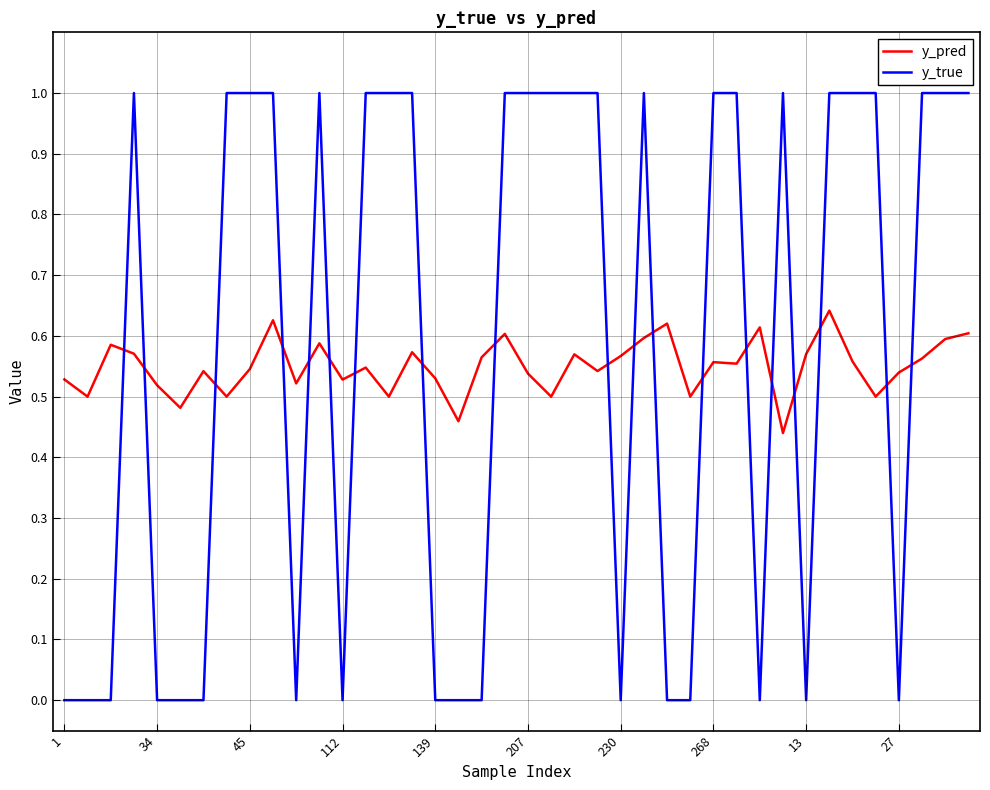

What is the difference between the maximum and minimum values in the y_true series?

1.0